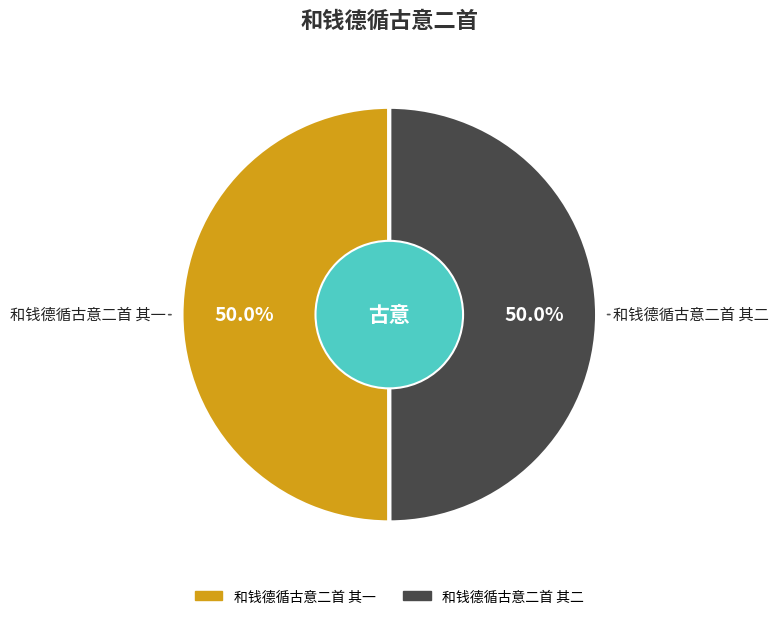

To the nearest percent, what is the average slice percentage?

50%